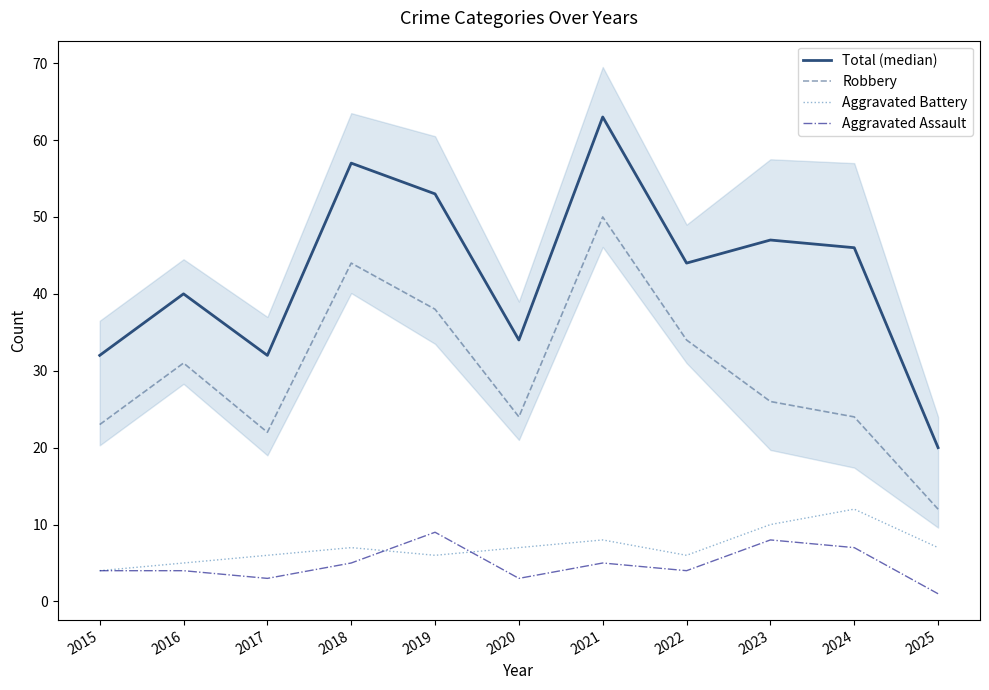

What is the average value of the Robbery series?

30